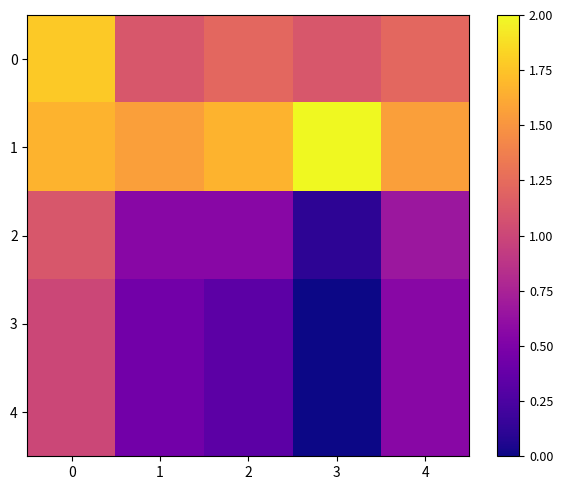

How many data points does each series have?

5